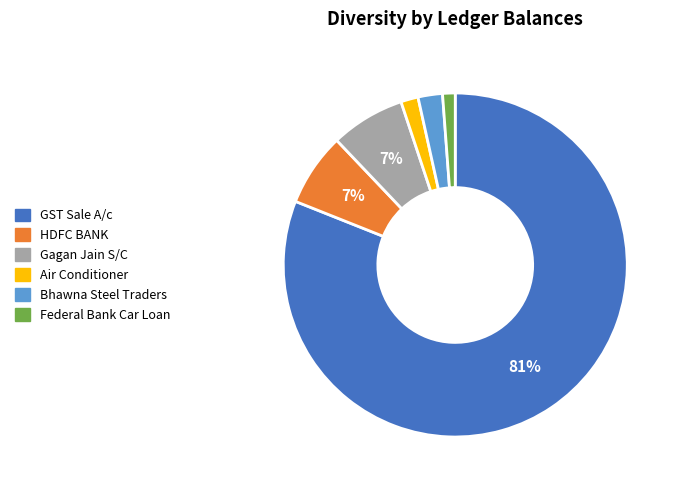

What percentage is the Federal Bank Car Loan slice, to the nearest percent?

1%